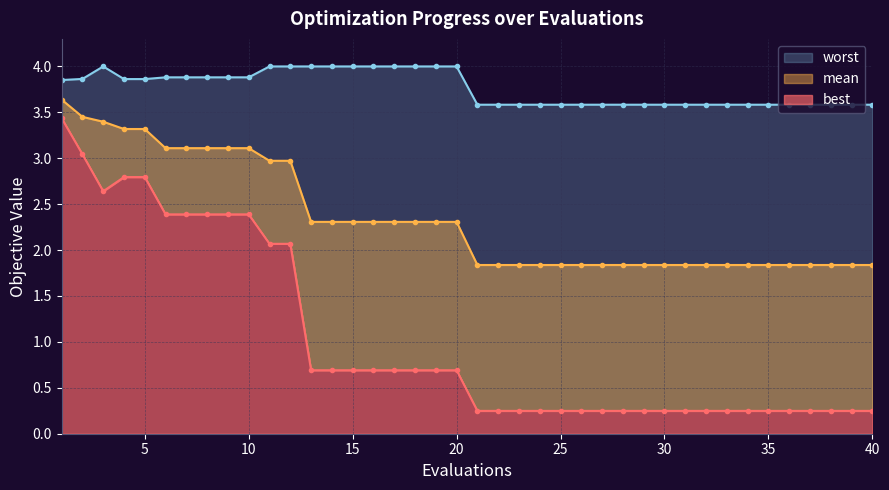

True or false: best has a value of 0.4 at 40.

False